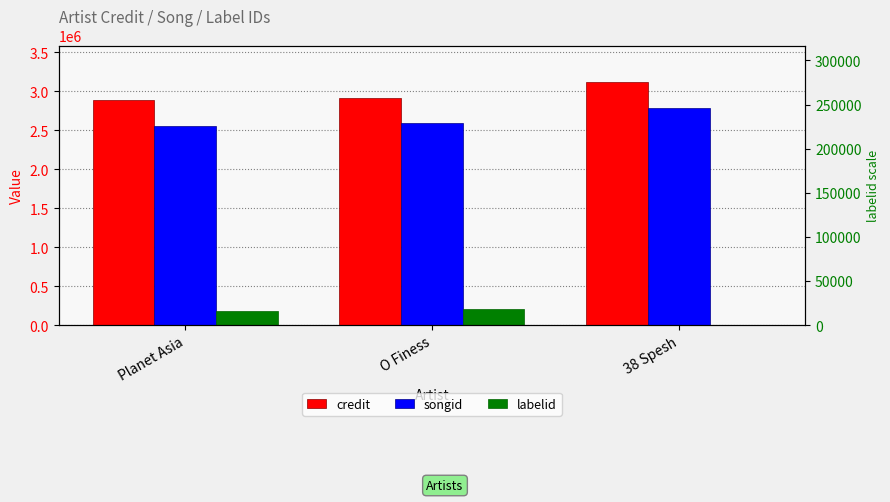

How many data points in labelid are less than 182965?

1